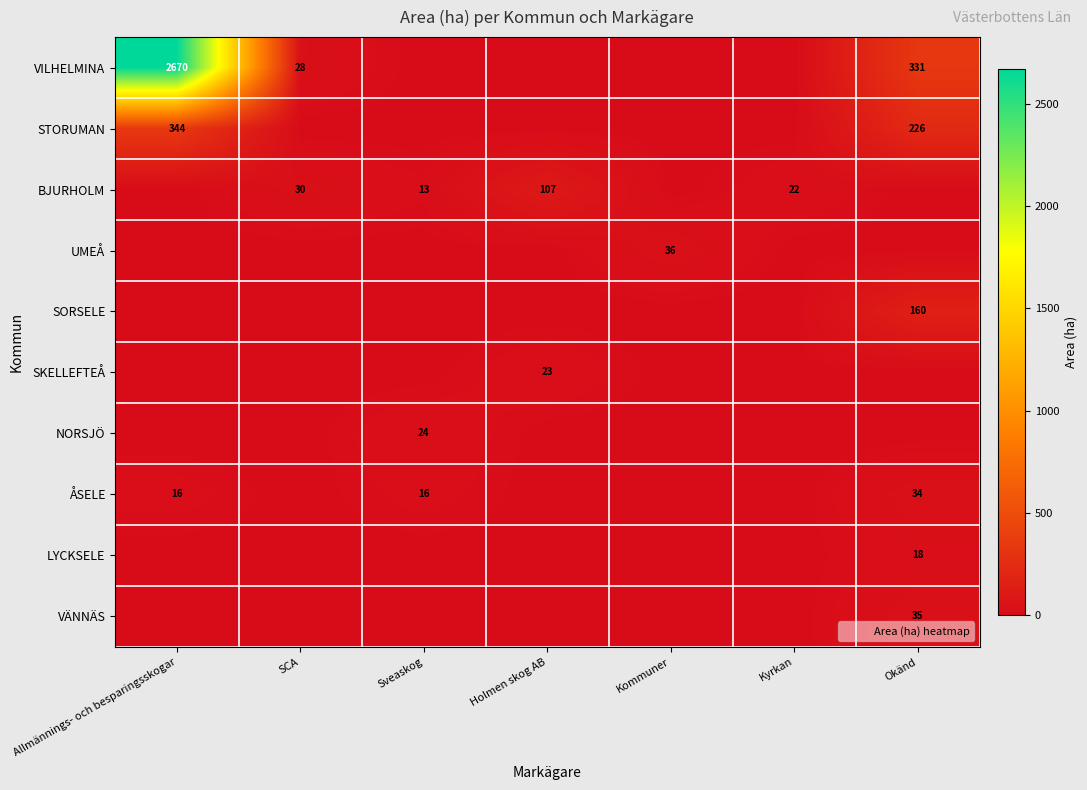

How many data points does each series have?

7